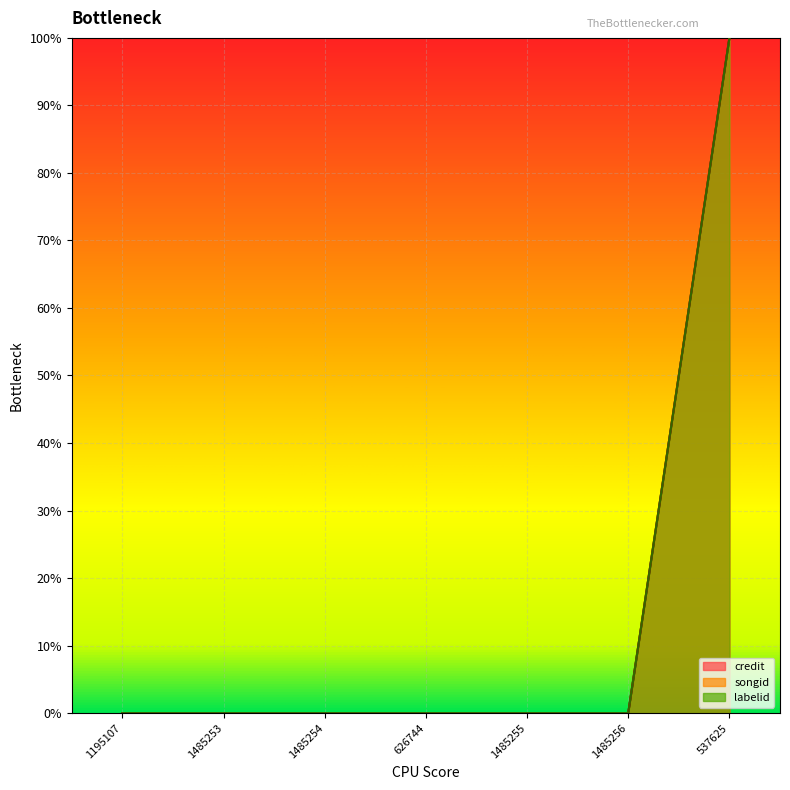

Rank the series at 1485254 from highest to lowest value.

credit, songid, labelid